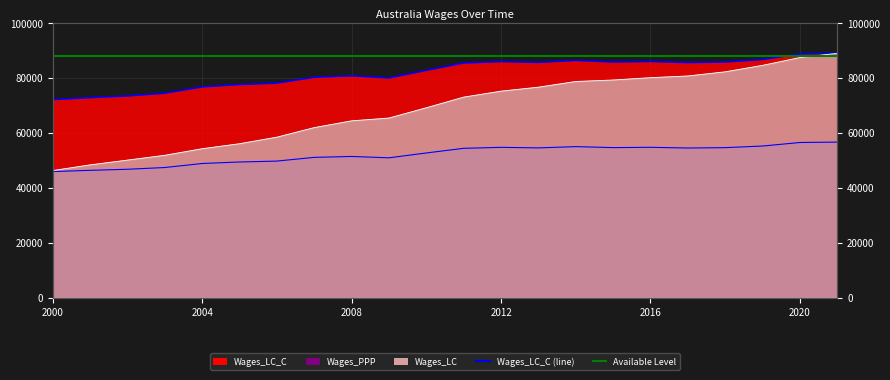

Is the value of Wages_PPP at 2016 greater than the value of Wages_LC_C at 2018?

No